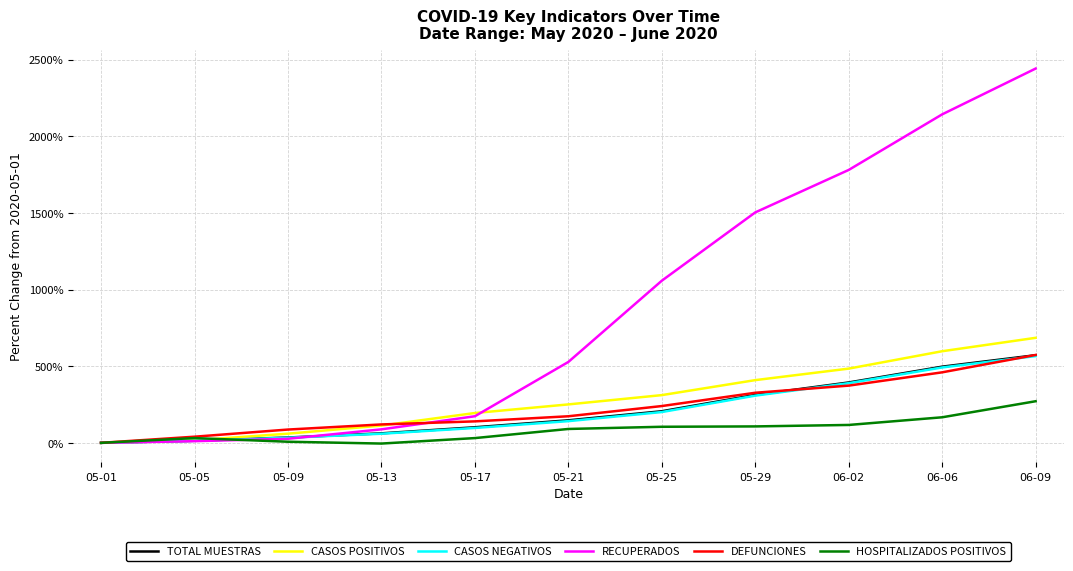

After their last crossing, which series has the higher values: RECUPERADOS or DEFUNCIONES?

RECUPERADOS